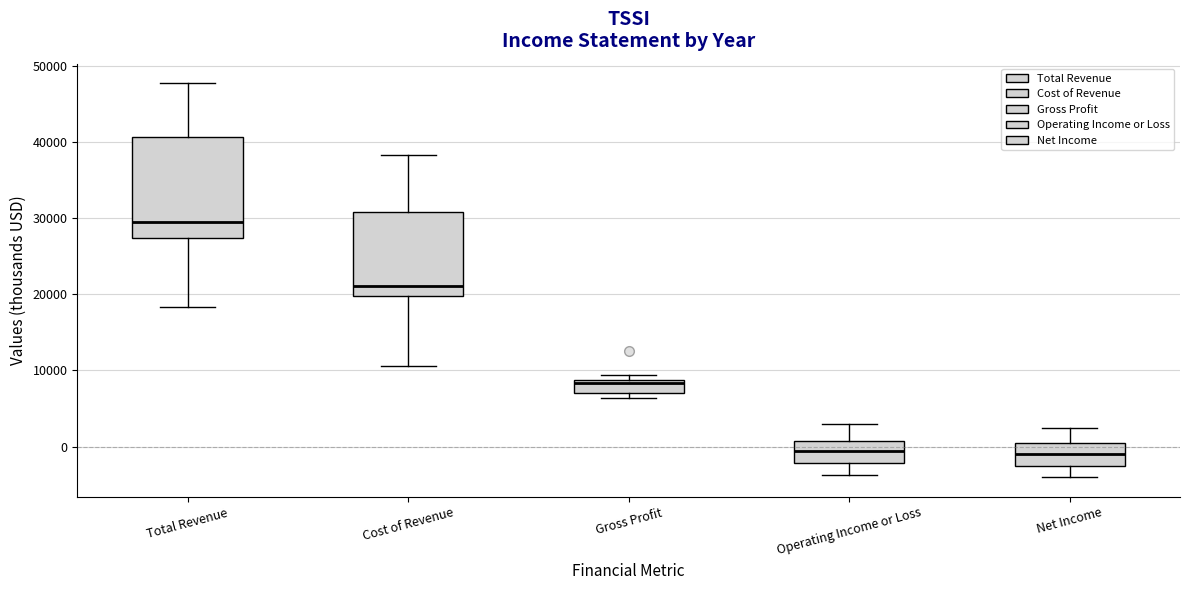

Reading left to right, transcribe this box plot: for each box, give where its median line is, the range the box spans, and where its two whiskers end, as read against the y-axis. The values are not printed on the chart, so give them approximately, as read against the axis.

Total Revenue: median 30000, box 27000 to 41000, whiskers 18000 to 48000
Cost of Revenue: median 21000, box 20000 to 31000, whiskers 11000 to 38000
Gross Profit: median 8000, box 7000 to 9000, whiskers 6000 to 9000 (just above the box's upper edge)
Operating Income or Loss: median -1000, box -2000 to 1000, whiskers -4000 to 3000
Net Income: median -1000, box -2000 to 0, whiskers -4000 to 2000